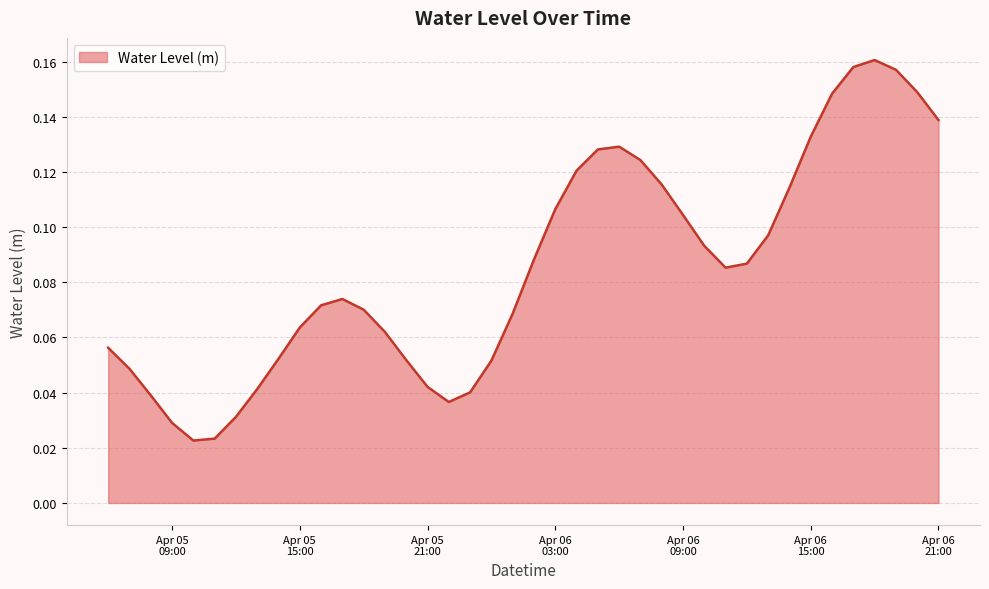

How many lines are shown in the chart?

1